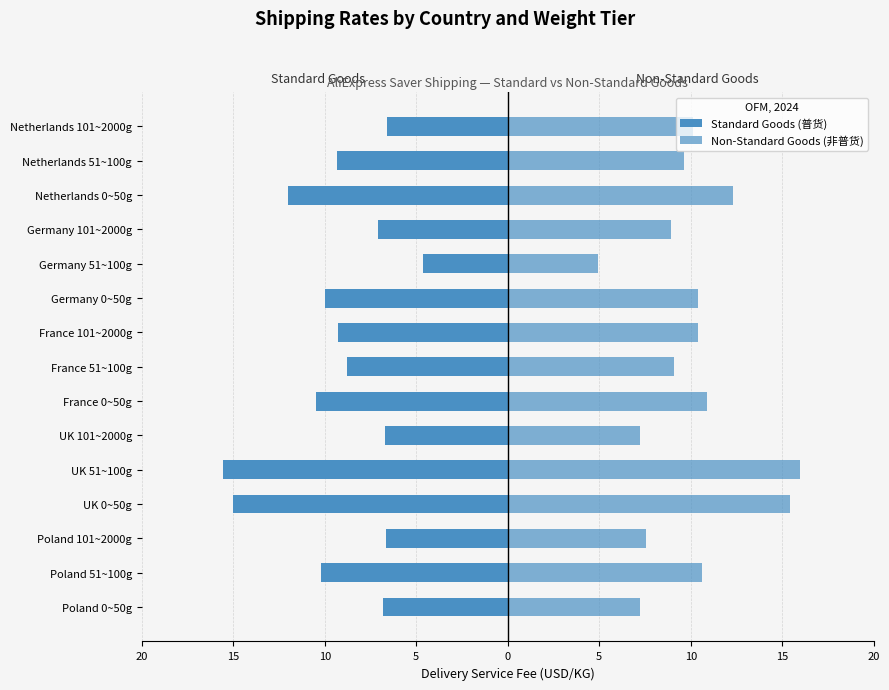

What is the smallest value displayed?

-15.6